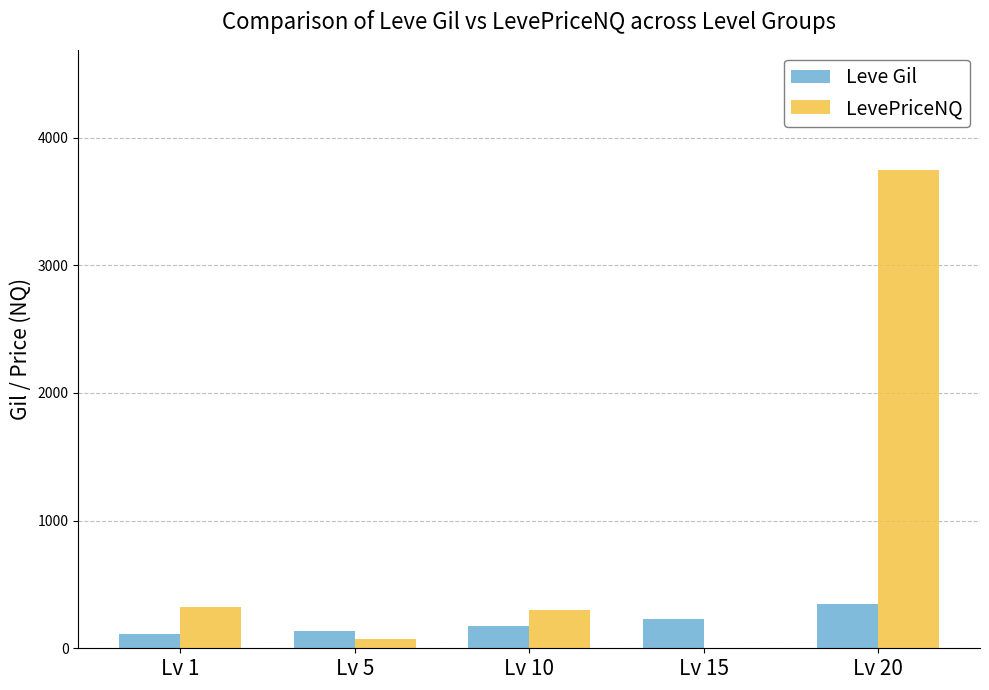

Reading left to right, transcribe all the data shown in this chart.

Leve Gil: Lv 1=113.0	Lv 5=139.0	Lv 10=175.0	Lv 15=230.0	Lv 20=344.0
LevePriceNQ: Lv 1=323.3	Lv 5=70.8	Lv 10=298.8	Lv 15=0.0	Lv 20=3750.0